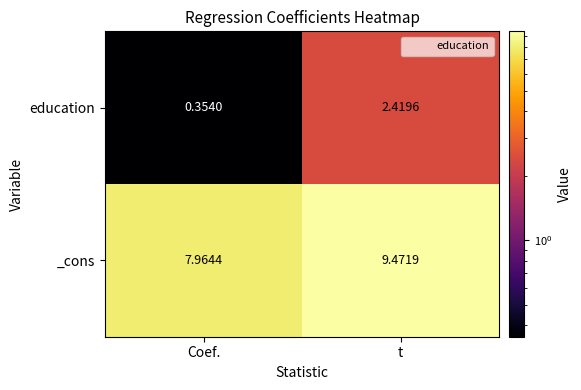

Which label corresponds to the largest value in the chart?

t